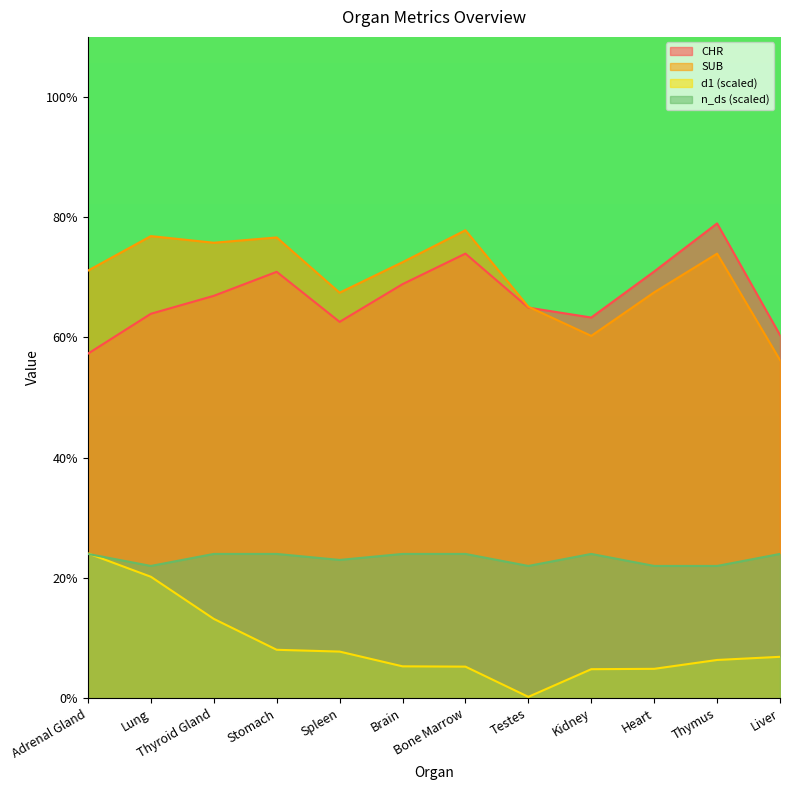

At how many categories does at least one series exceed 0?

12